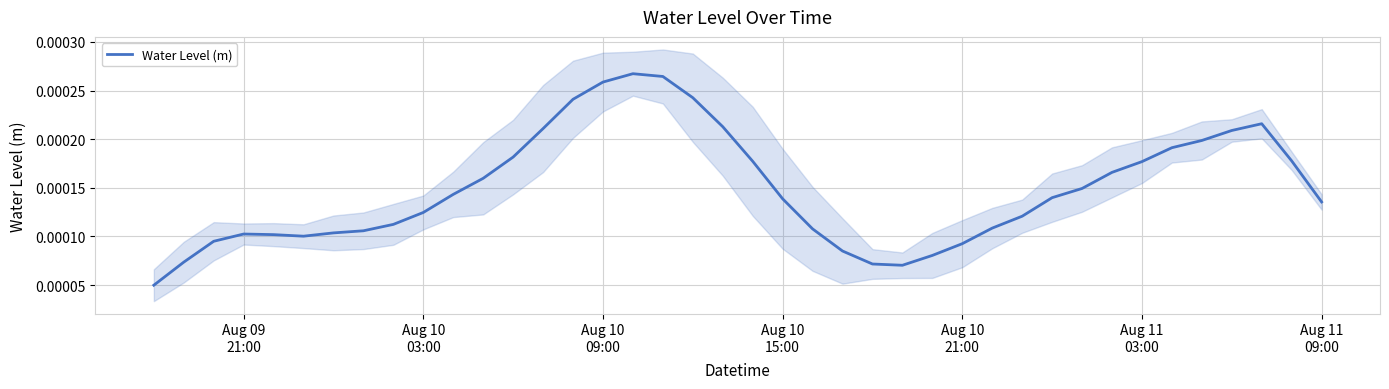

Which label corresponds to the smallest value in the chart?

Aug 09
21:00